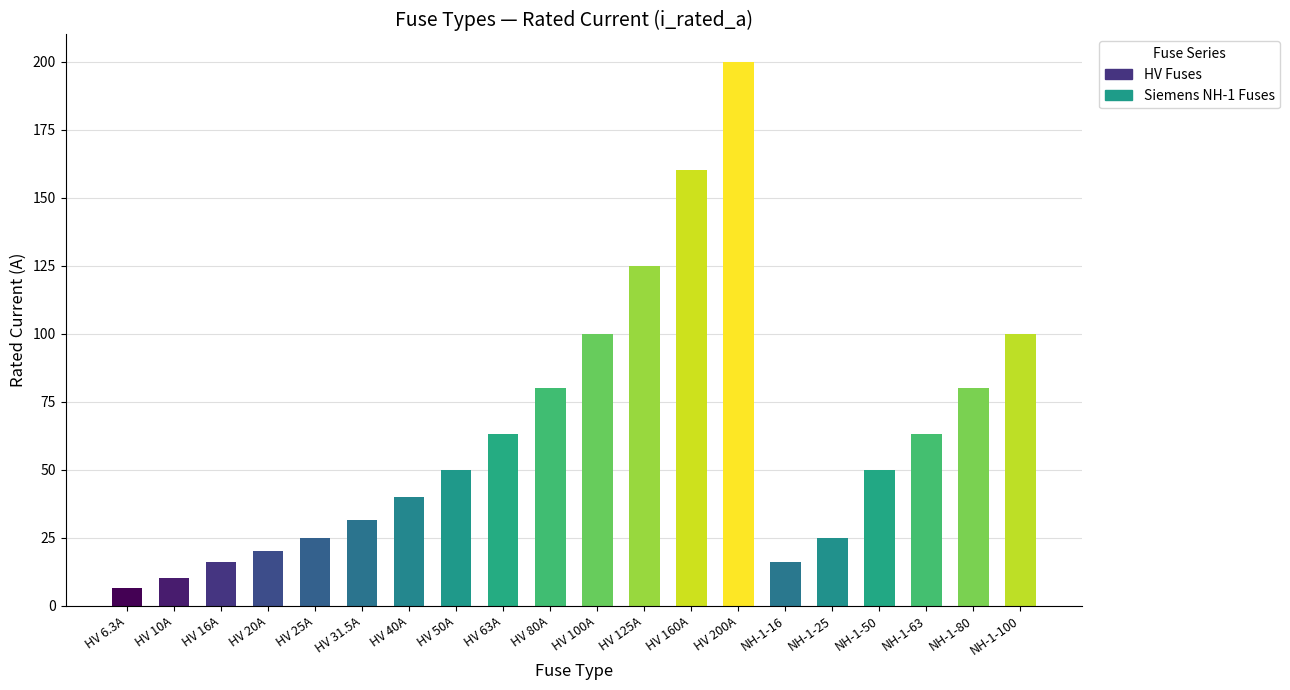

True or false: the data shows 25.0 at NH-1-25.

True